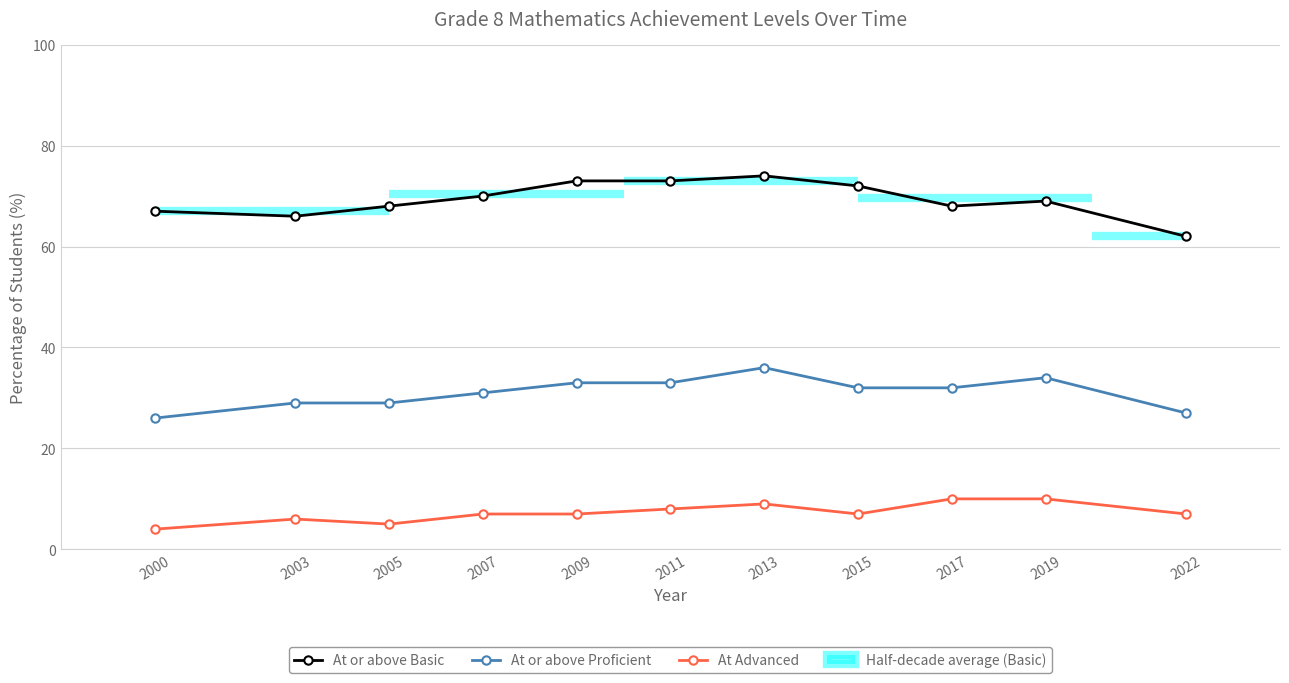

Which series has the largest range (max minus min)?

At or above Basic